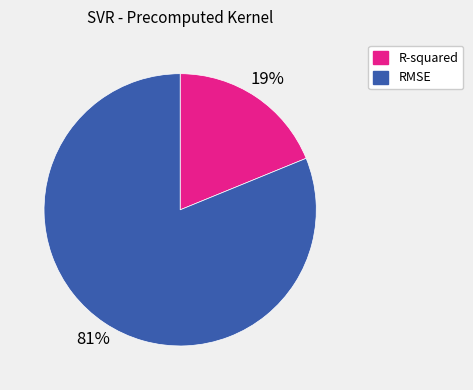

Combined, do RMSE and R-squared account for over 50%?

Yes